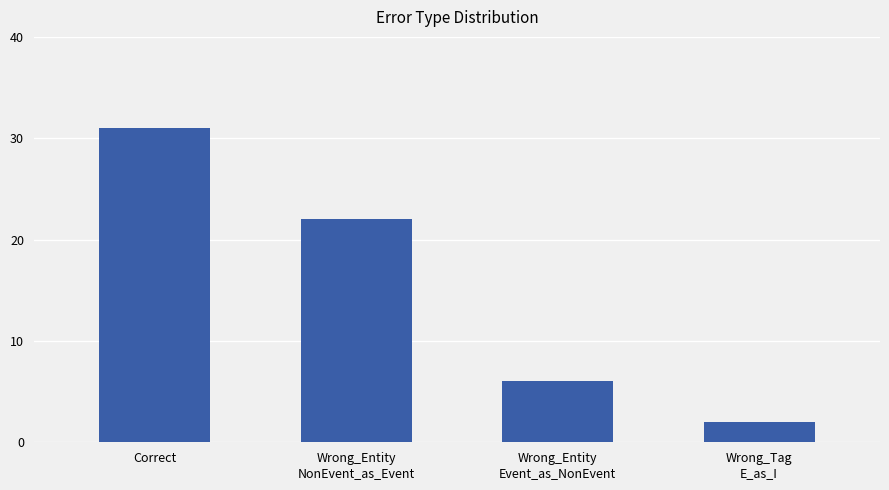

What is the sum of all values?

61